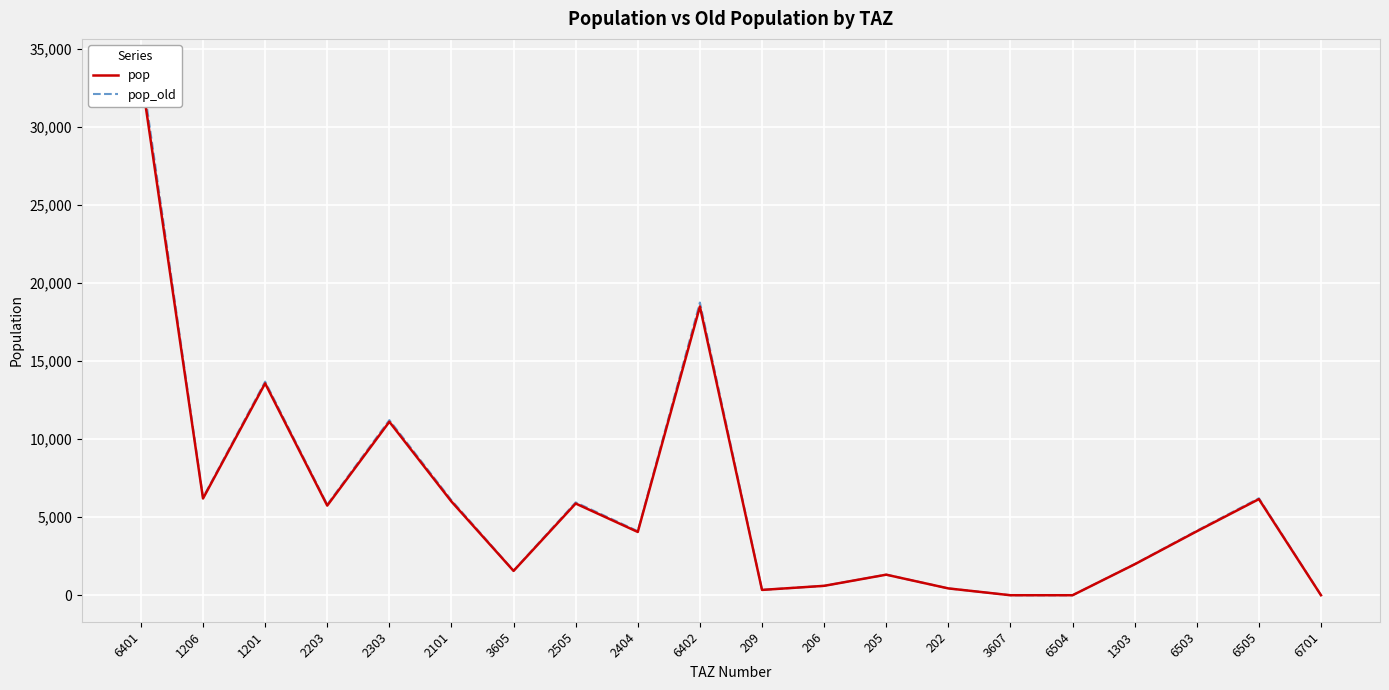

Does the chart display data point markers on the line(s)?

No